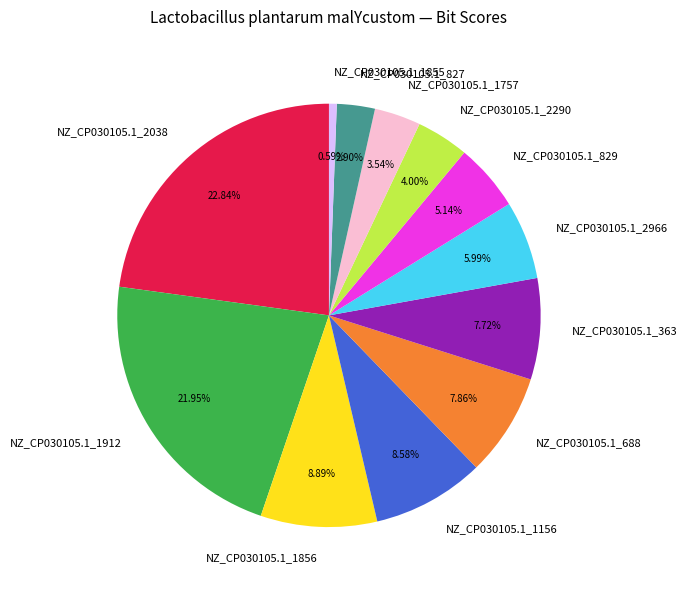

What percentage is the NZ_CP030105.1_1156 slice, to the nearest percent?

9%